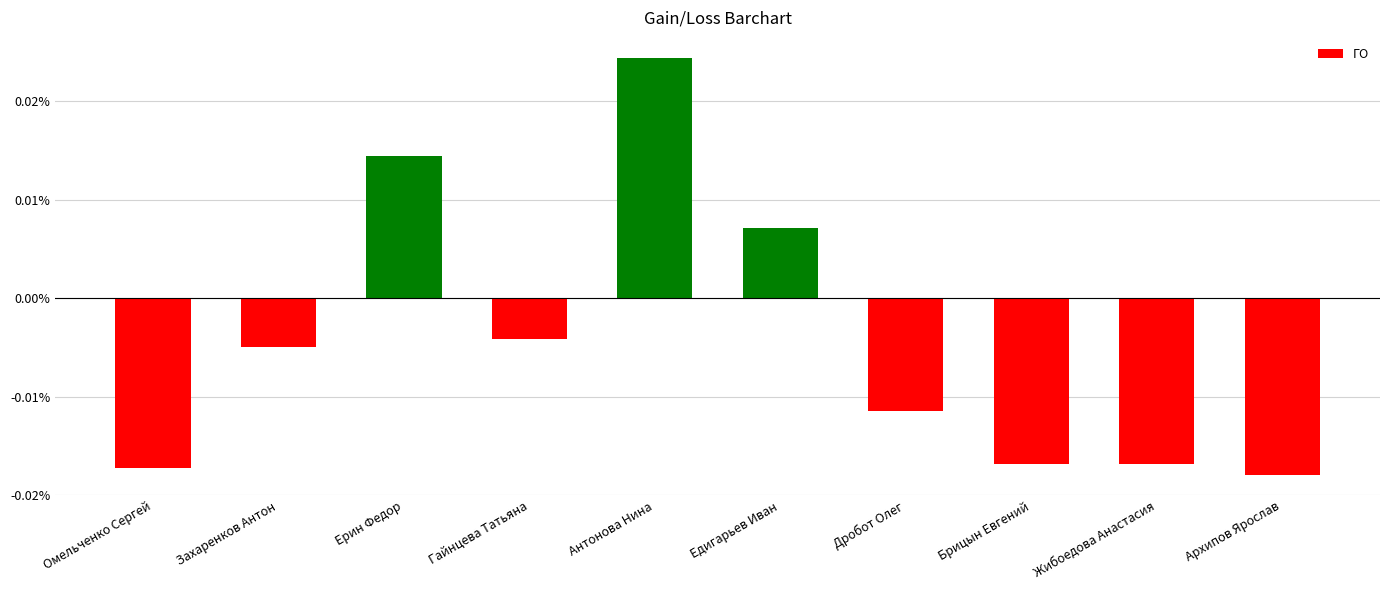

Which label corresponds to the largest value in the chart?

Антонова Нина